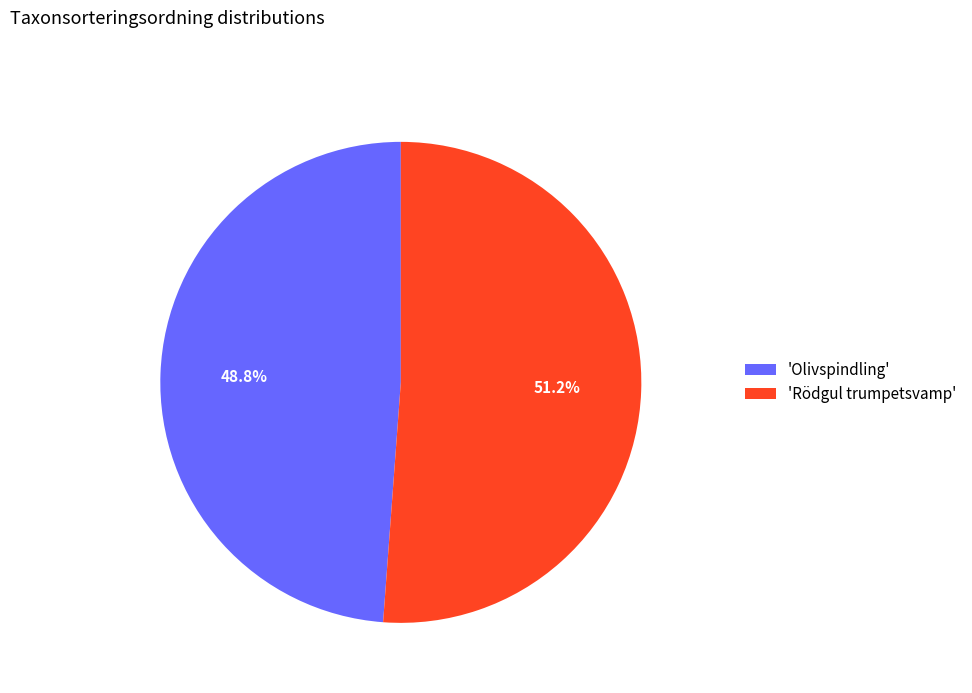

How many segments does this pie chart have?

2